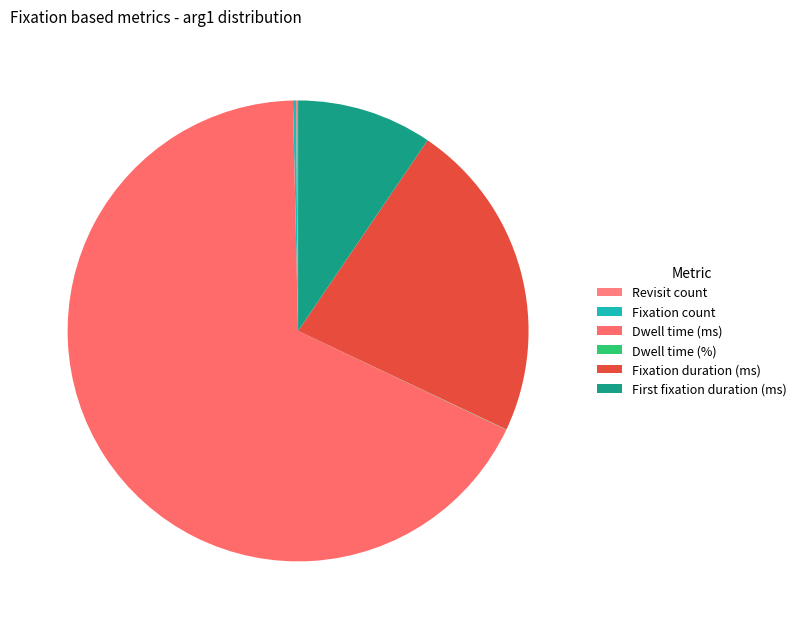

Rank the categories by value from lowest to highest.

Dwell time (%), Revisit count, Fixation count, First fixation duration (ms), Fixation duration (ms), Dwell time (ms)